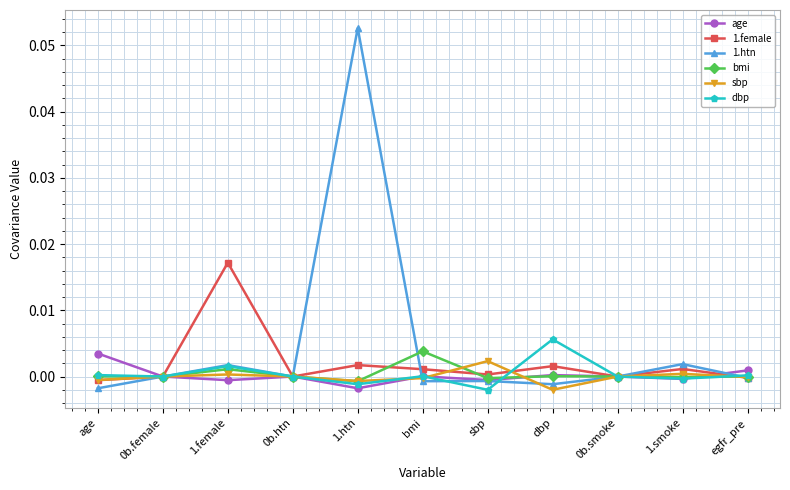

Which series has the widest spread of values?

1.htn